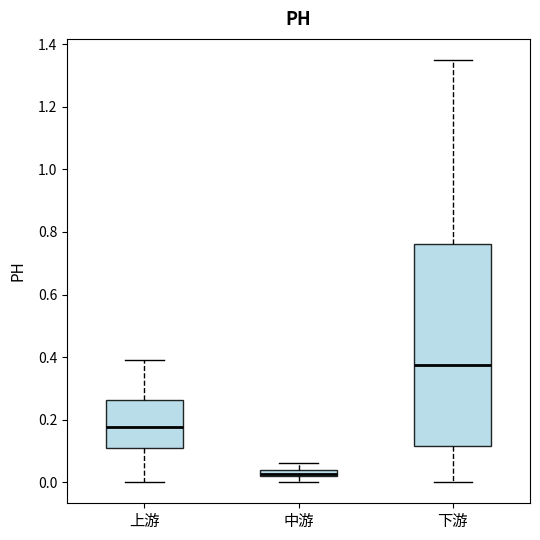

Where does the median line of the box for 下游 sit on the y-axis? The values are not printed on the chart, so give them approximately, as read against the axis.

0.38